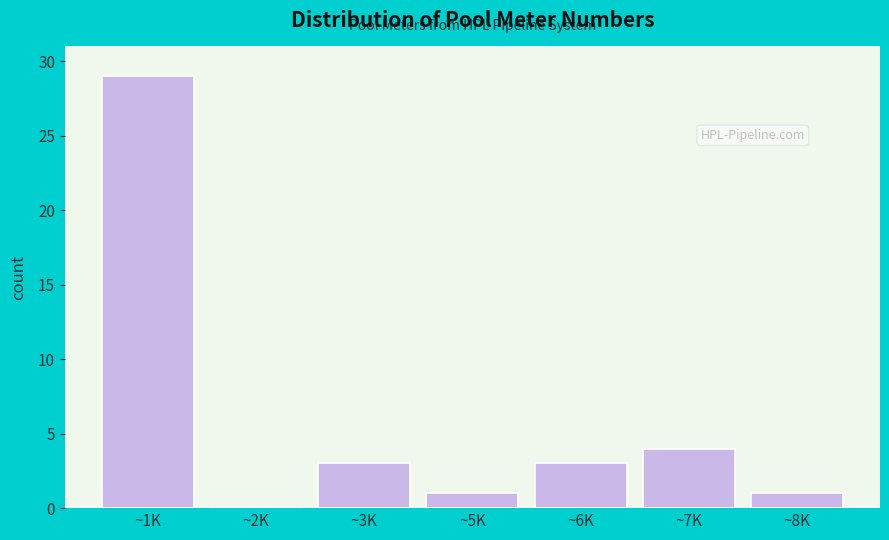

Reading left to right, extract all data points from this chart.

~1K=29	~2K=0	~3K=3	~5K=1	~6K=3	~7K=4	~8K=1